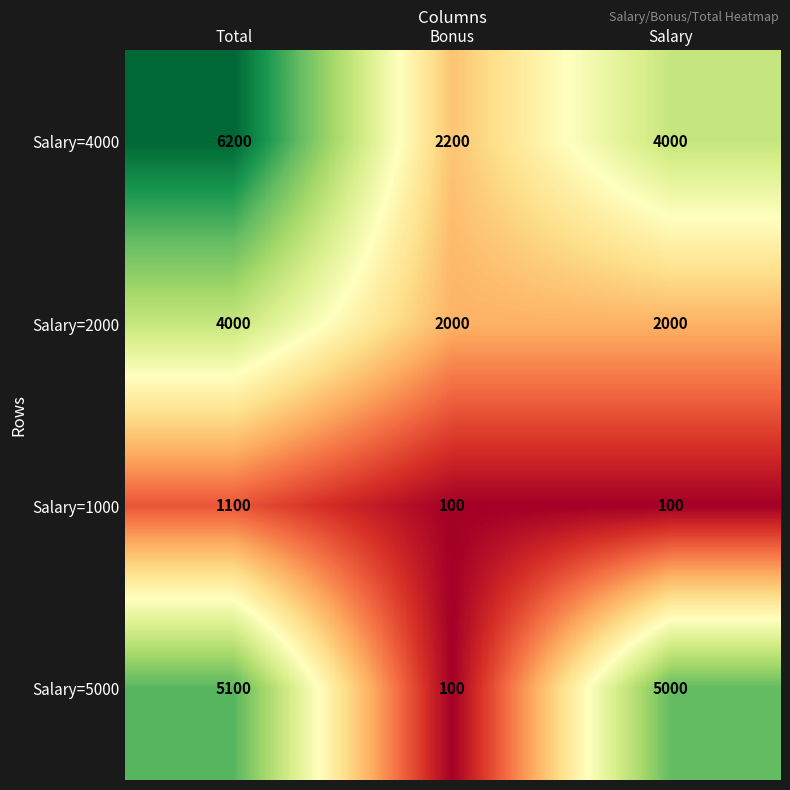

What is the difference between the highest and lowest values at Salary?

4900